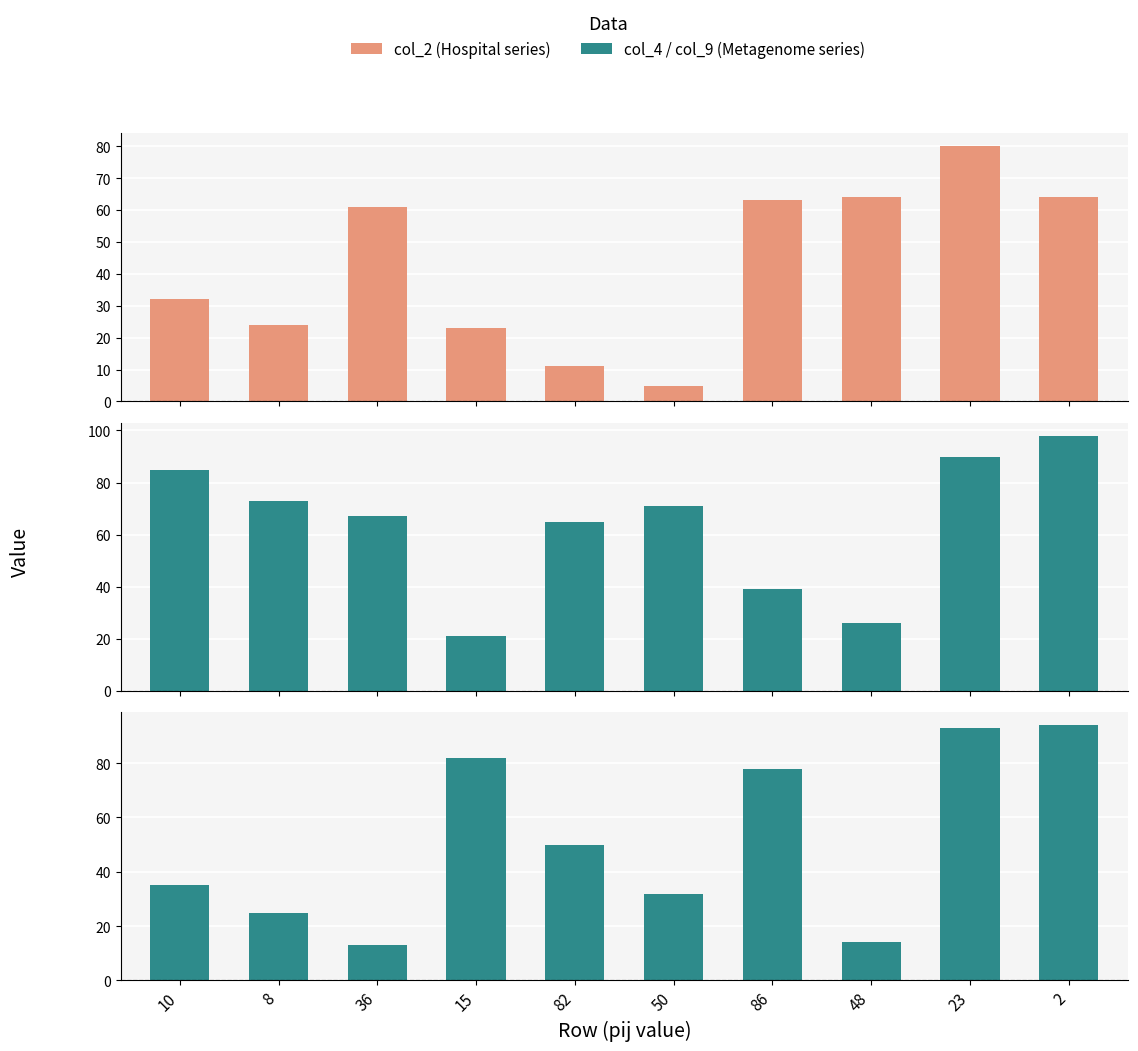

The value of col_9 at 23 is 36.6. True or false?

False